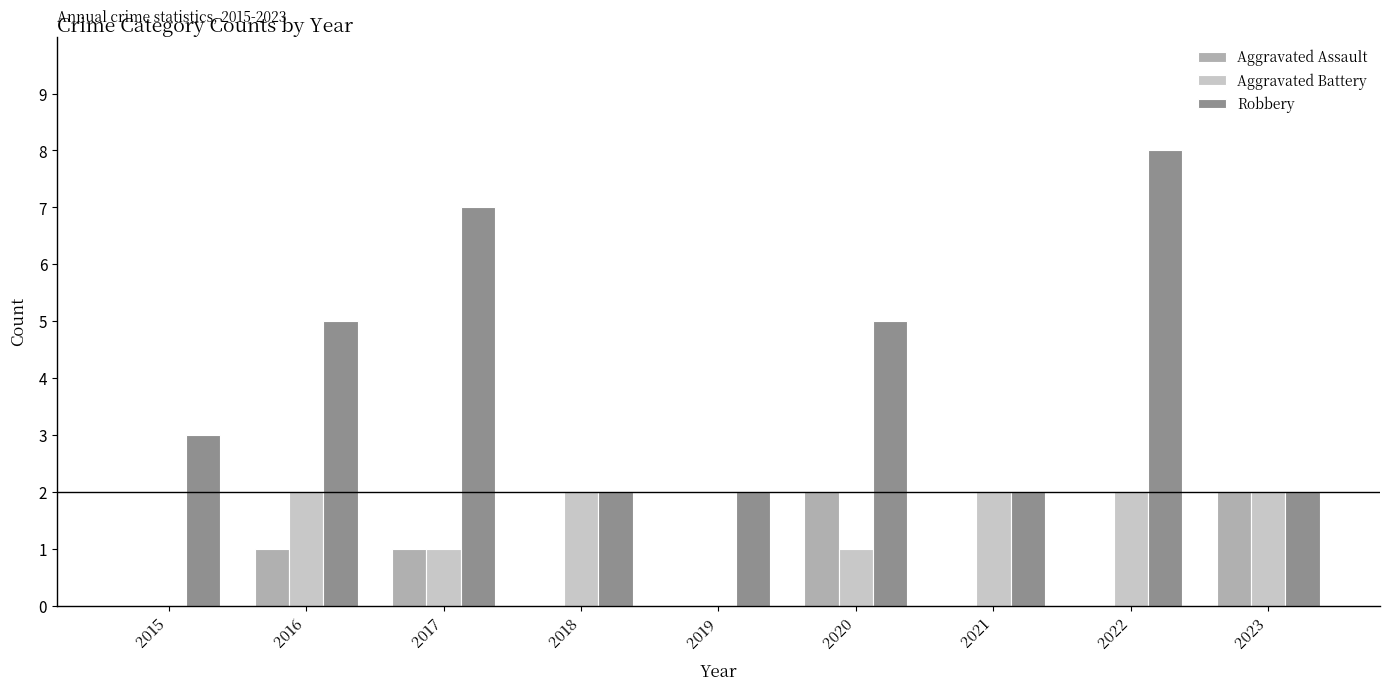

Reading right to left, list all the values displayed in this chart.

Aggravated Assault: 2023=2	2022=0	2021=0	2020=2	2019=0	2018=0	2017=1	2016=1	2015=0
Aggravated Battery: 2023=2	2022=2	2021=2	2020=1	2019=0	2018=2	2017=1	2016=2	2015=0
Robbery: 2023=2	2022=8	2021=2	2020=5	2019=2	2018=2	2017=7	2016=5	2015=3